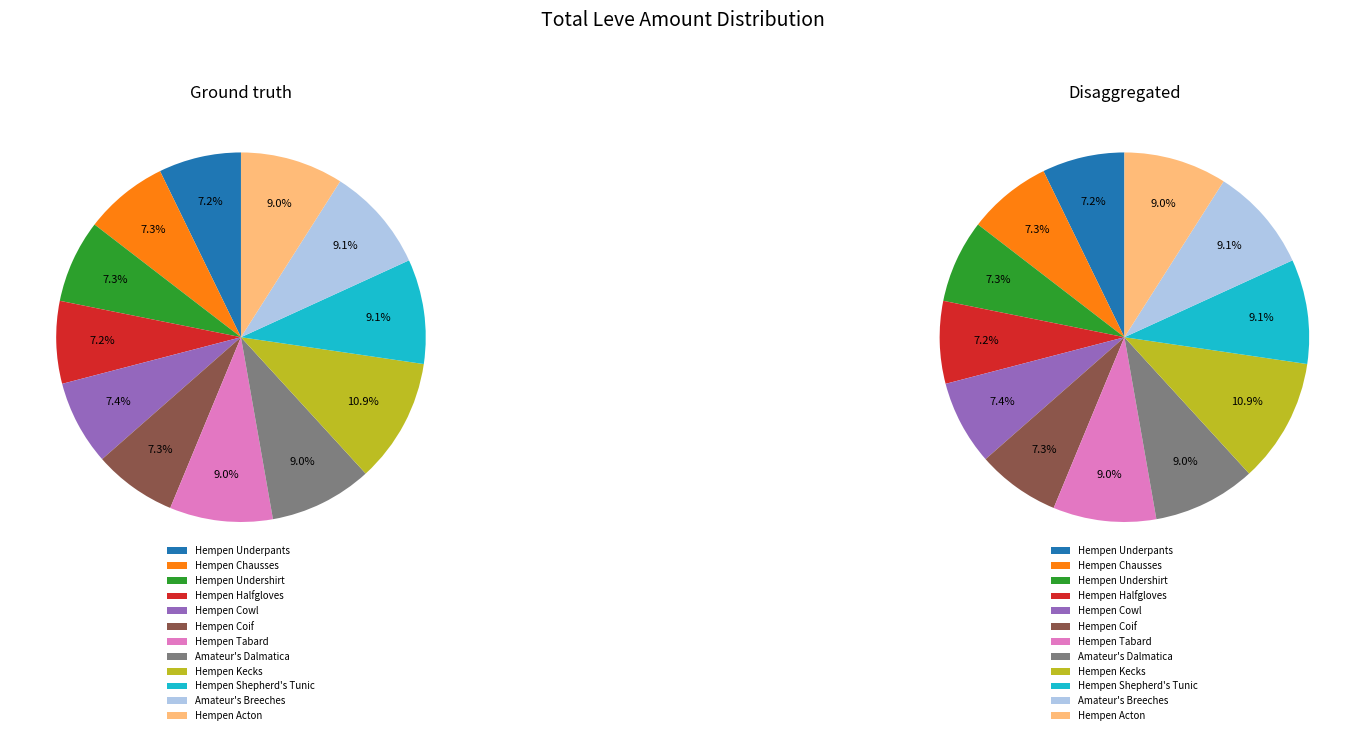

Count the number of slices in the pie.

12